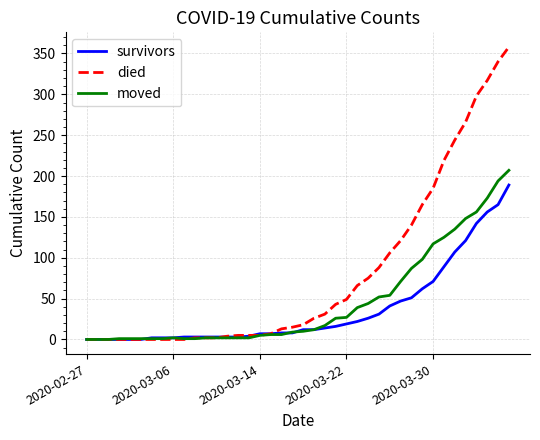

Which series has the largest total across all categories?

died